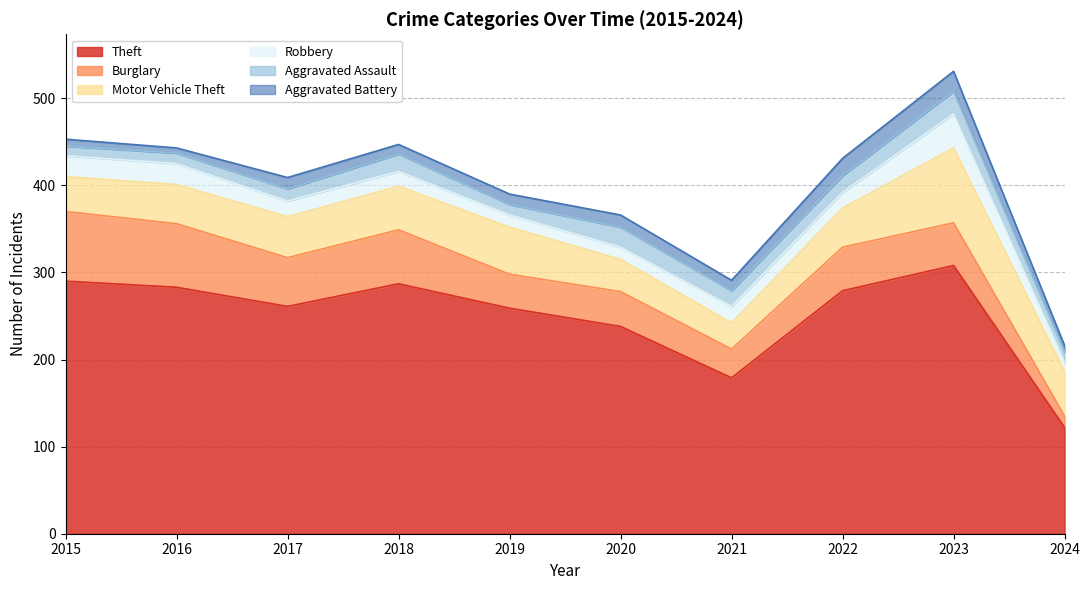

At which label does Robbery first exceed 18?

2015